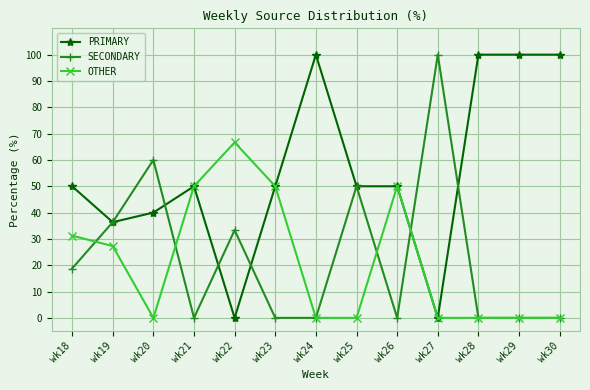

Is it true that OTHER equals -24.0 at wk28?

False